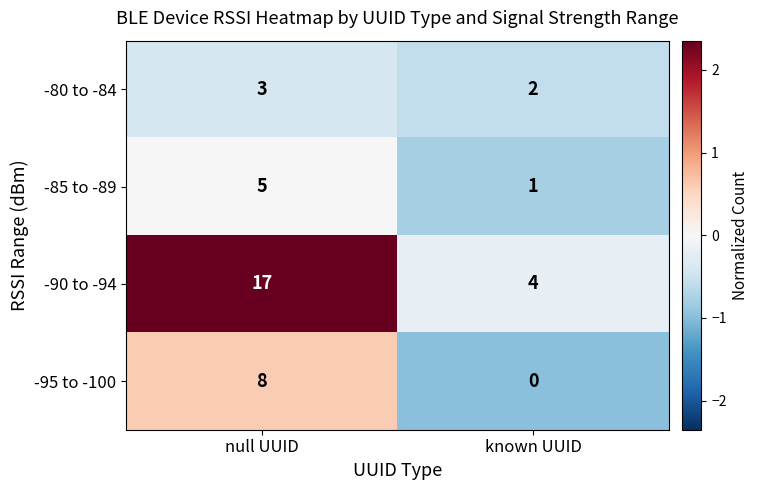

Rank the series by their maximum value, from lowest to highest.

-80 to -84, -85 to -89, -95 to -100, -90 to -94